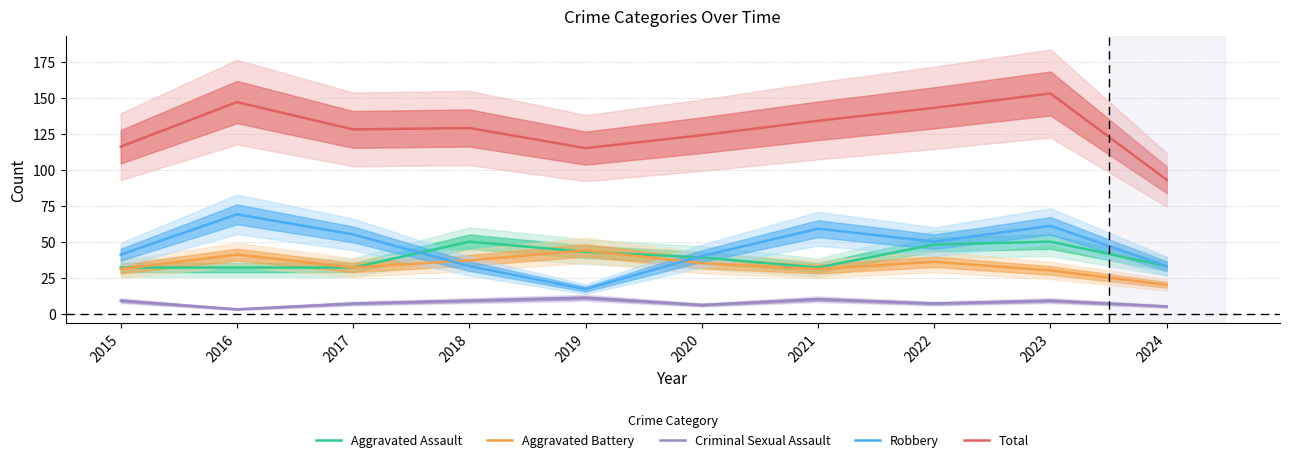

What are all the series names shown in the legend?

Aggravated Assault, Aggravated Battery, Criminal Sexual Assault, Robbery, Total